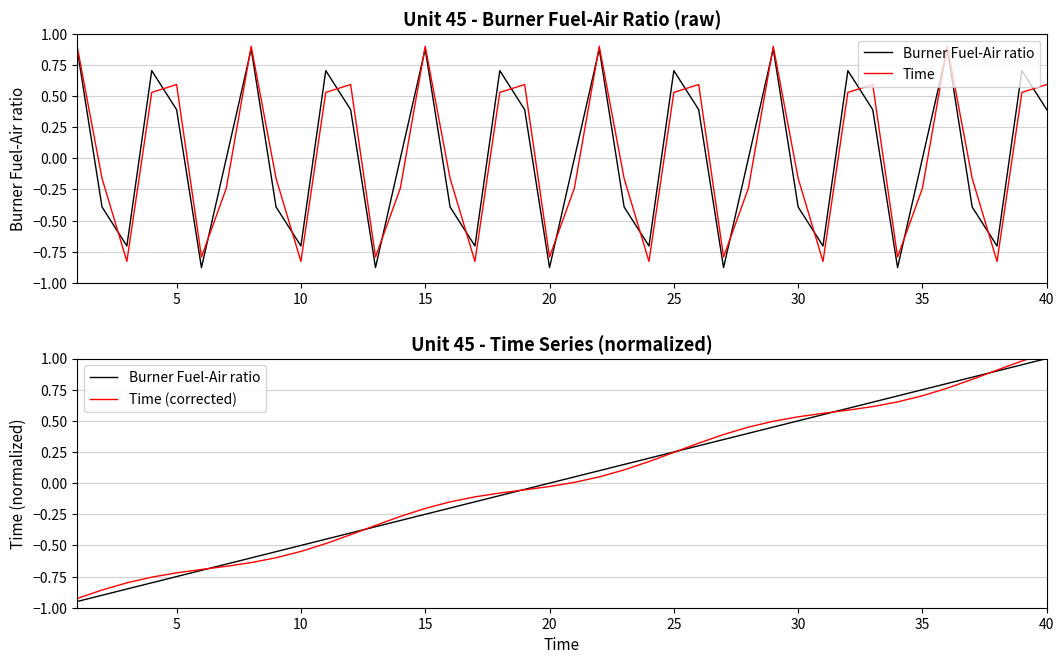

List the series in order of their overall mean, highest first.

Time (corrected), Time, Burner Fuel-Air ratio